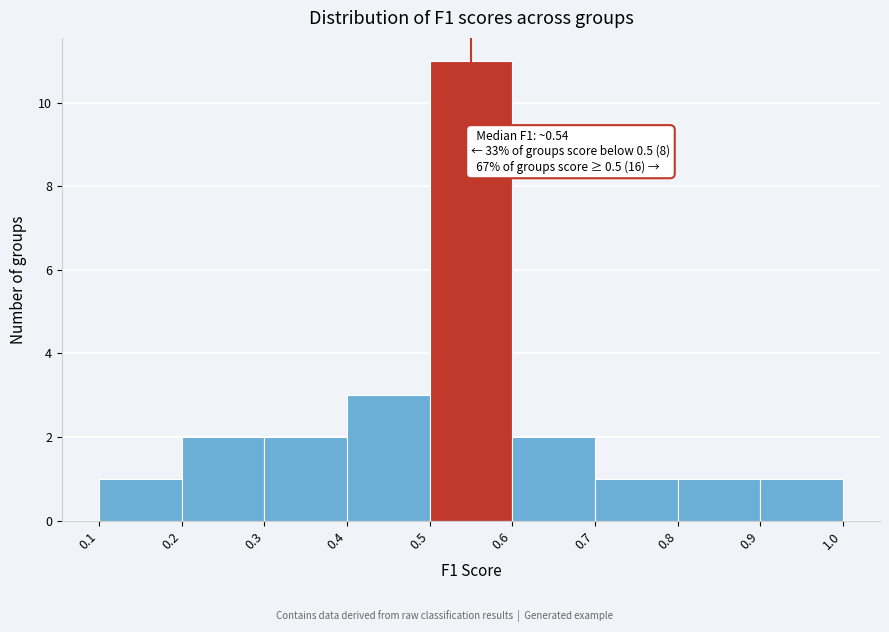

Over which range of the x-axis is the bar tallest?

0.5 to 0.6